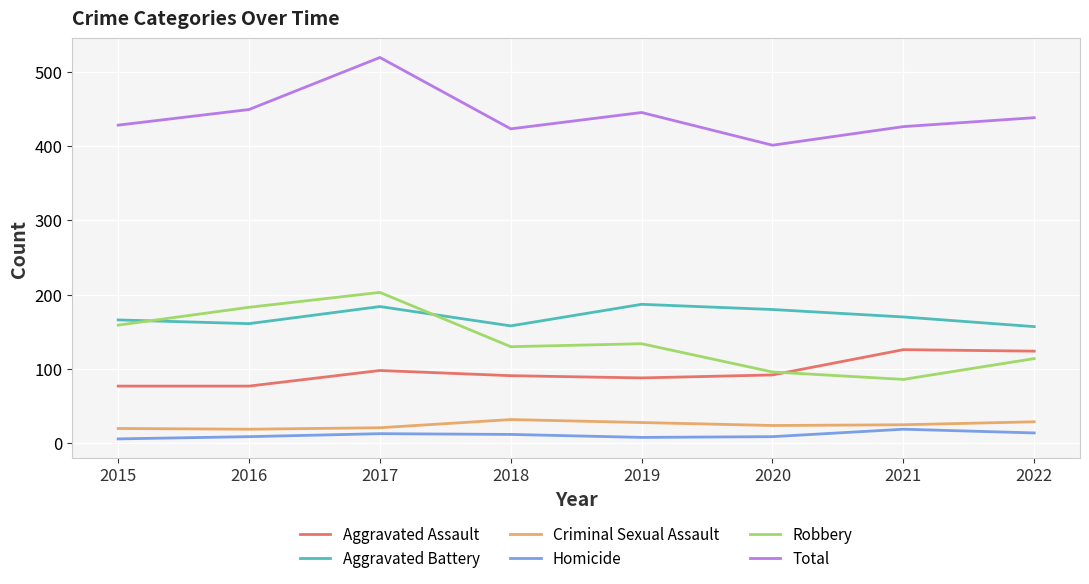

What is the difference between the maximum and second lowest values in the Total series?

96